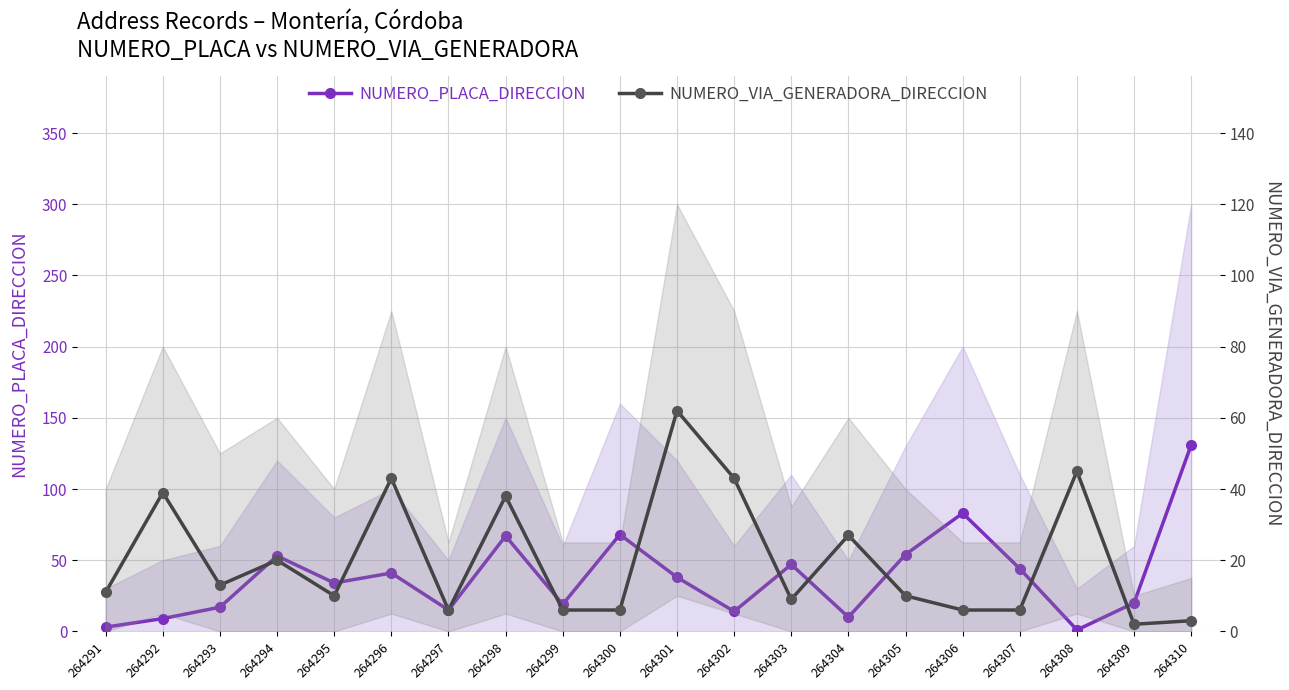

Is the value of NUMERO_PLACA_DIRECCION at 264299 greater than the value of NUMERO_VIA_GENERADORA_DIRECCION at 264301?

No